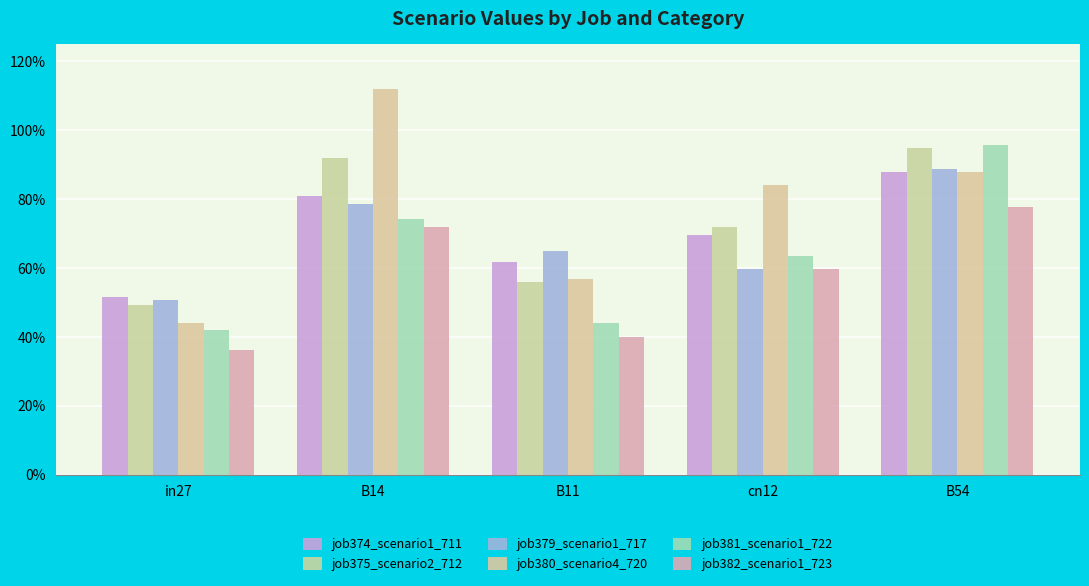

What position from the right is cn12?

2